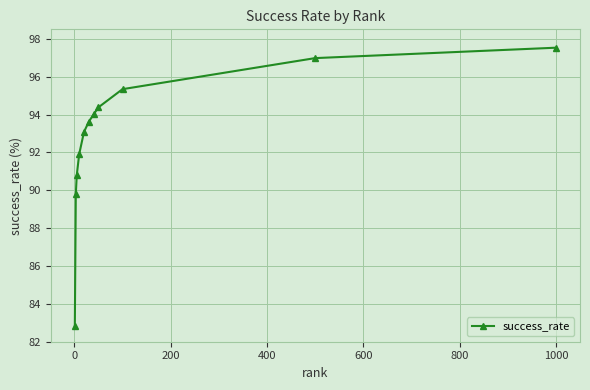

Reading left to right, extract all data points from this chart.

82.8	89.8	90.8	91.9	93.1	93.6	94.0	94.4	95.3	97.0	97.5